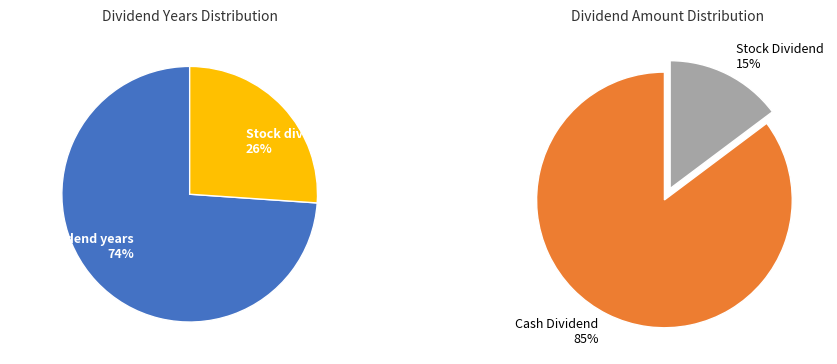

Is it true that 0 is 85% of the pie?

True